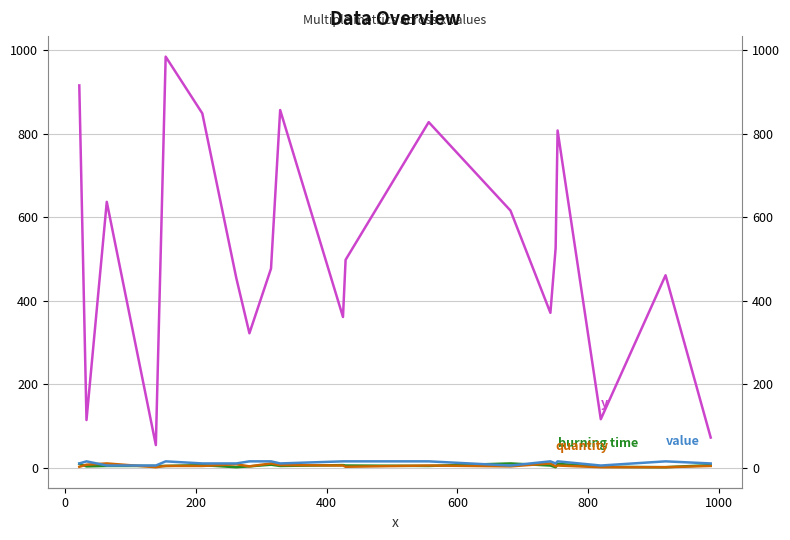

What is the sum of all quantity values?

94